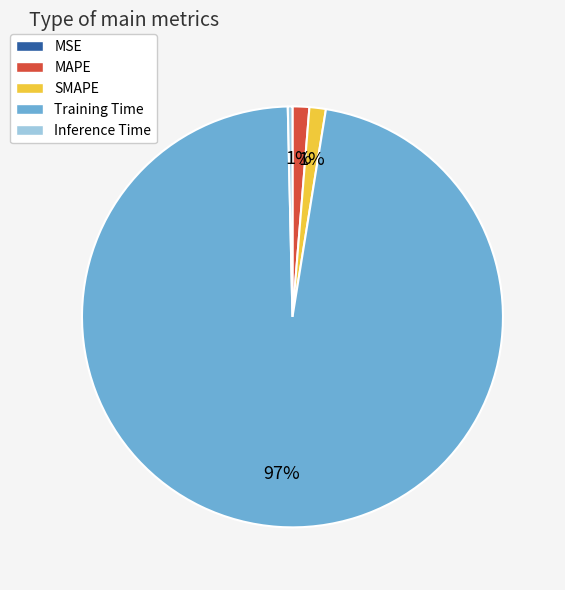

Which category has the biggest portion of the pie?

Training Time